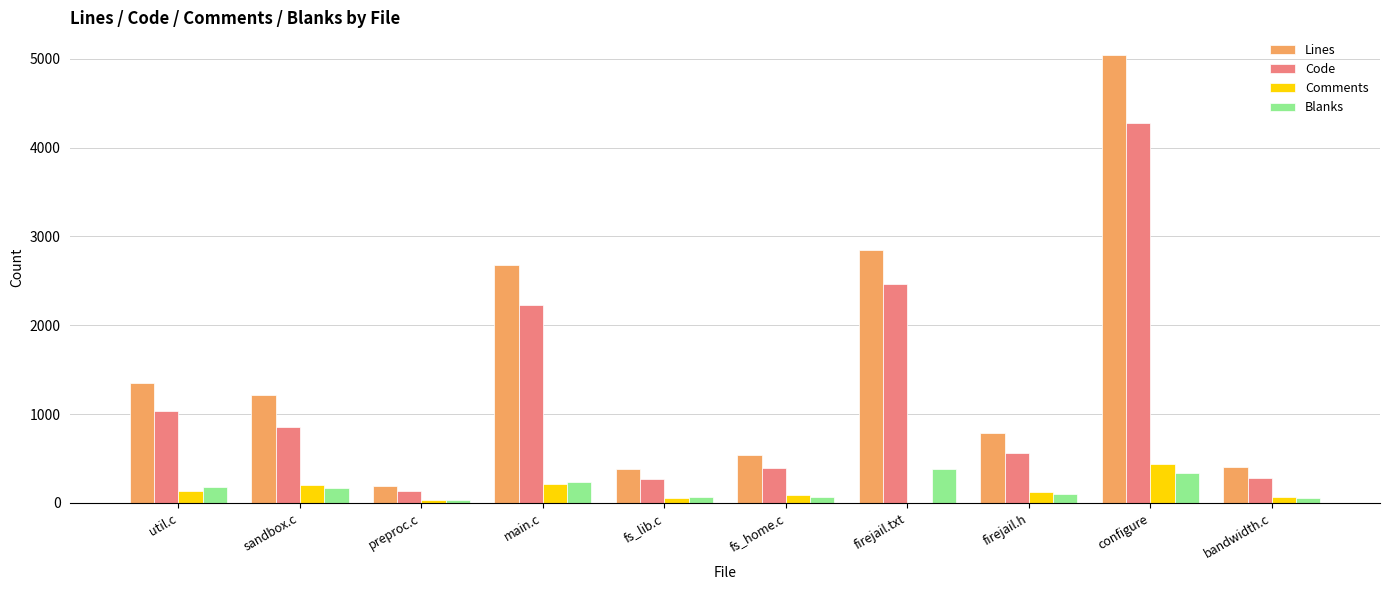

True or false: Comments has a value of 438 at configure.

True